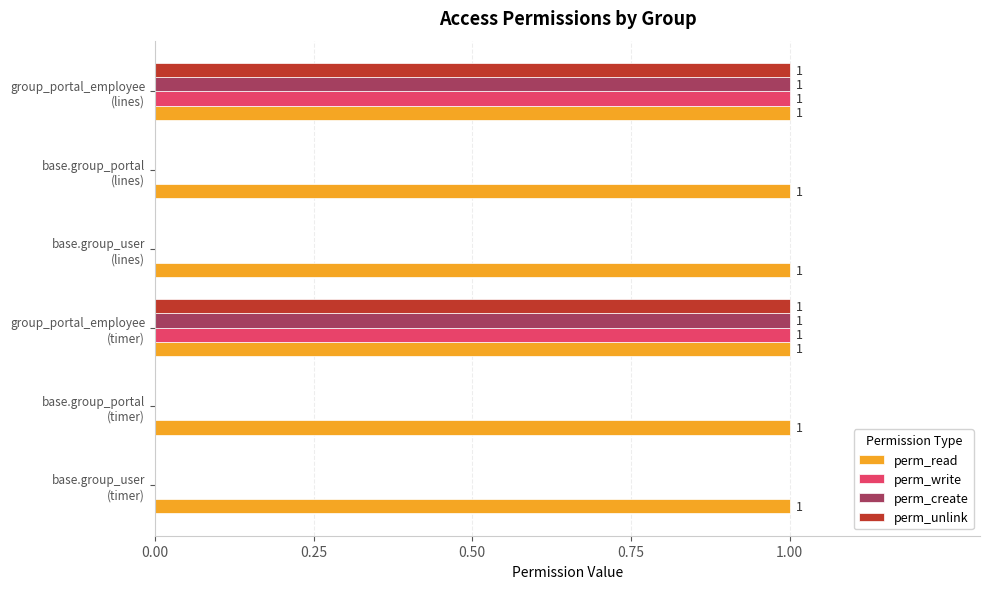

Which series has the largest total across all categories?

perm_read